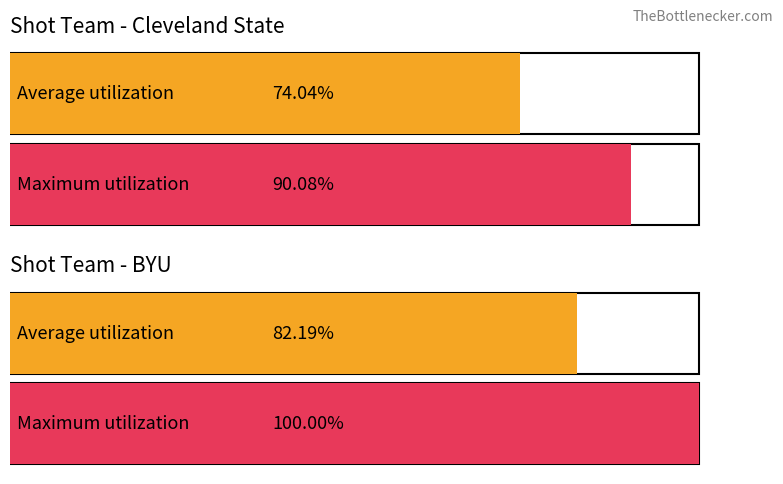

What is the average value of the Average utilization series?

78.1